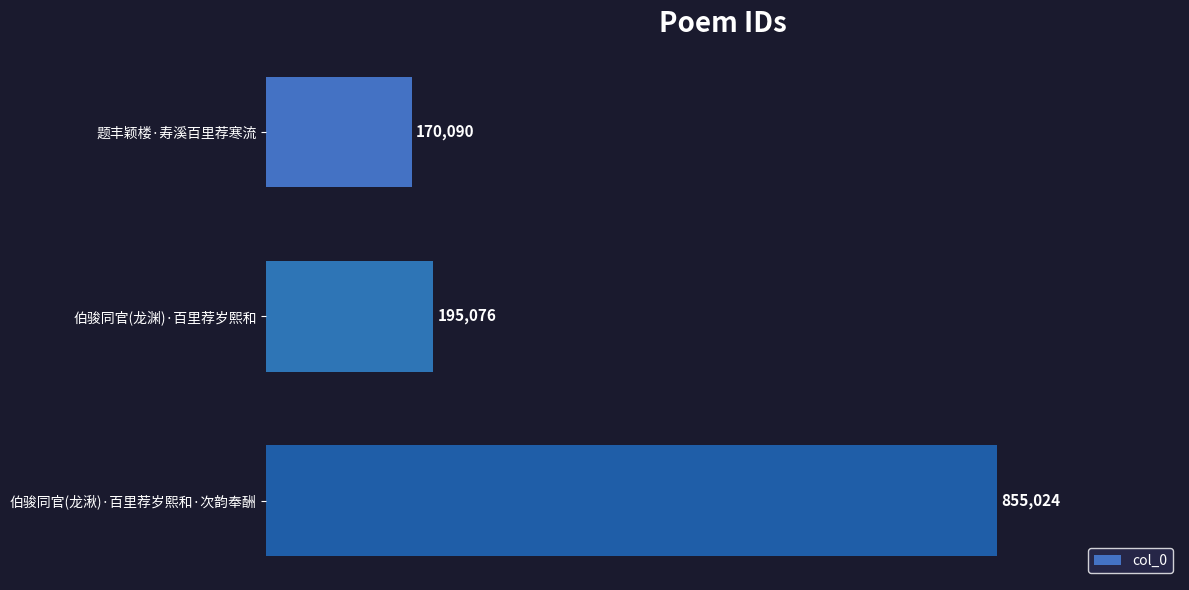

What is the average value?

406730